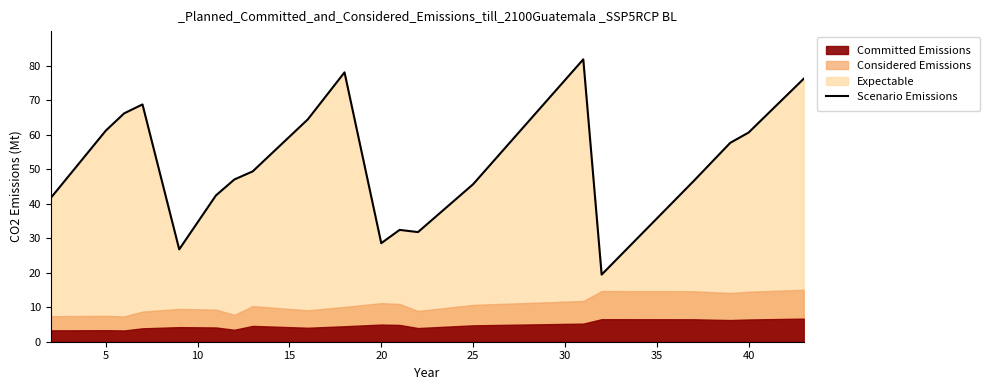

Reading left to right, list all the values displayed in this chart.

41.6	61.1	66.2	68.8	26.8	42.4	47.0	49.3	64.4	78.0	28.6	32.4	31.8	45.6	81.8	19.4	46.5	57.6	60.6	76.2